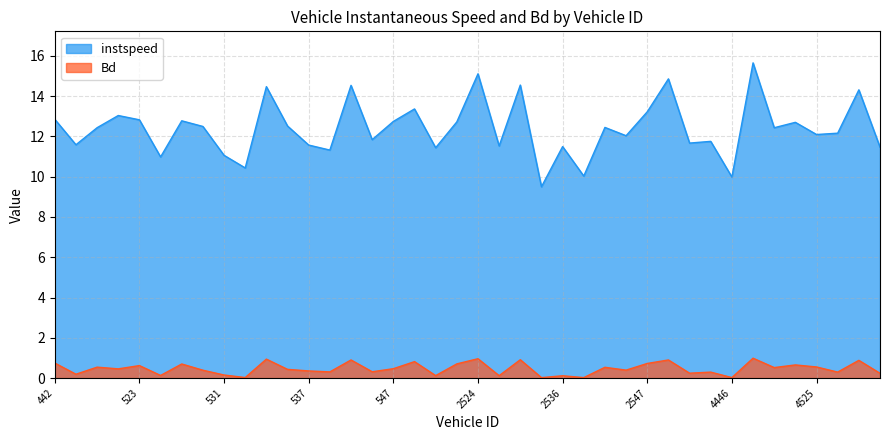

At which category is the sum across all series the highest?

4450